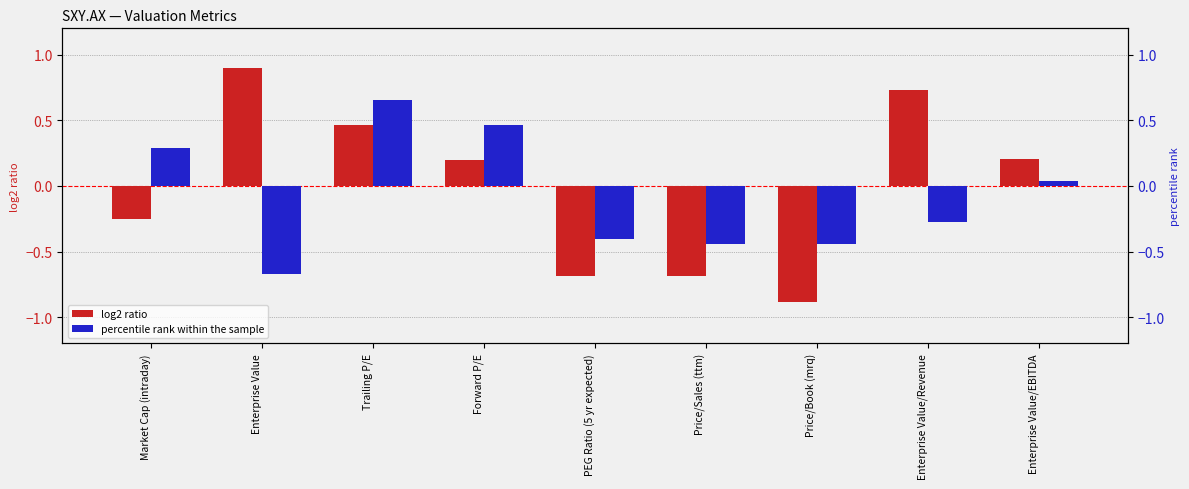

What is the difference between the percentile rank within the sample values at Trailing P/E and PEG Ratio (5 yr expected)?

1.1